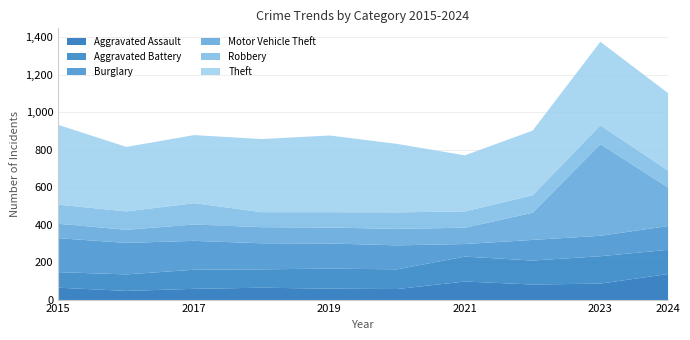

List the labels in order of Motor Vehicle Theft value, smallest first.

2016, 2015, 2019, 2018, 2017, 2021, 2020, 2022, 2024, 2023